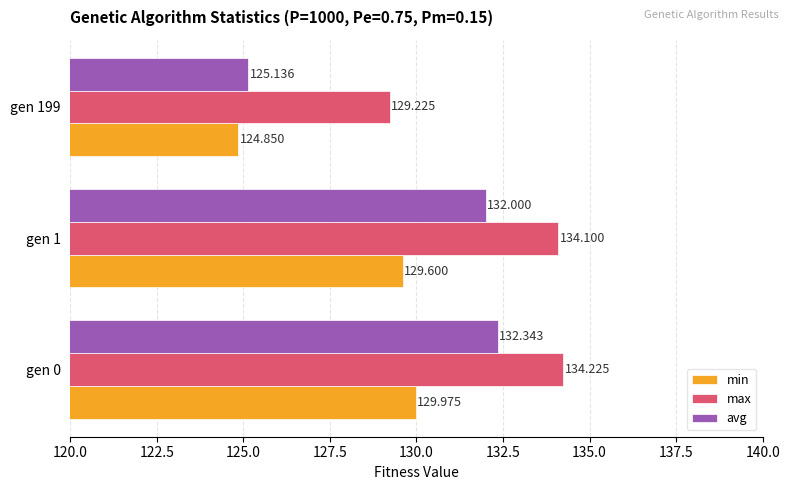

Which label corresponds to the smallest value in the chart?

gen 199